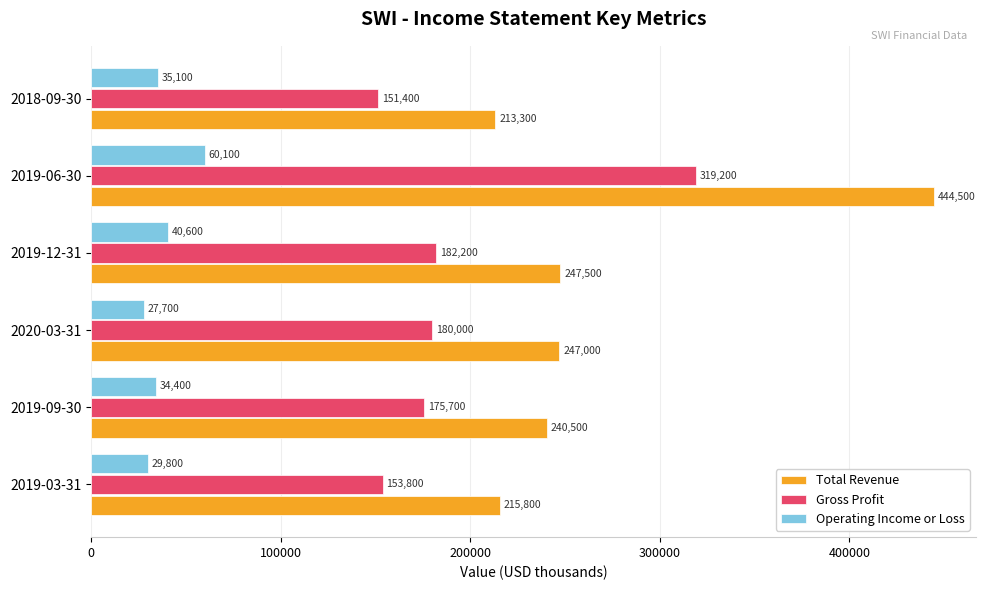

What is the difference between the maximum and minimum values in the Operating Income or Loss series?

32400